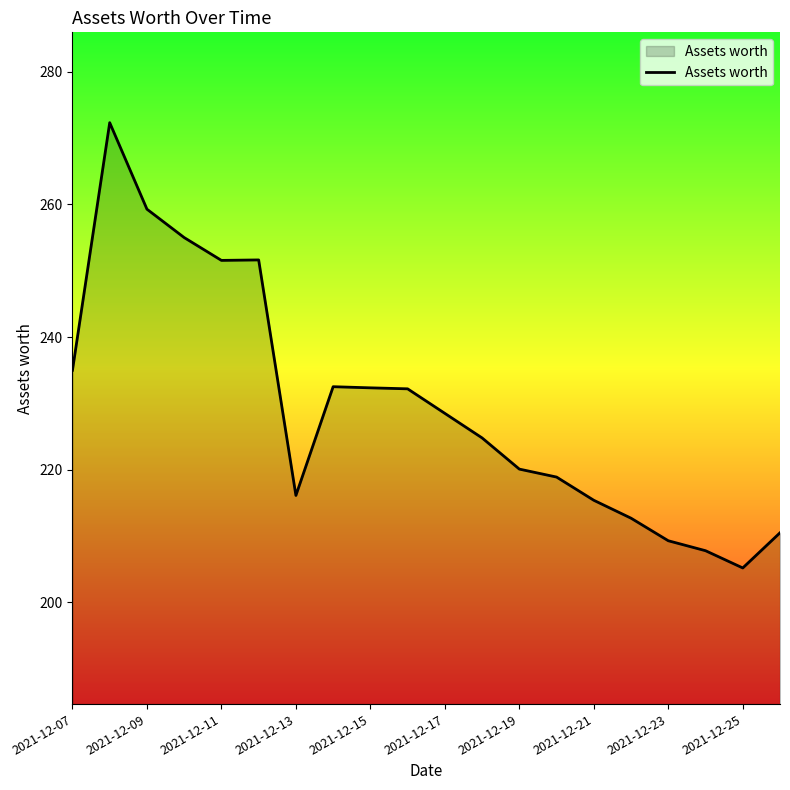

What is the smallest value displayed?

205.2